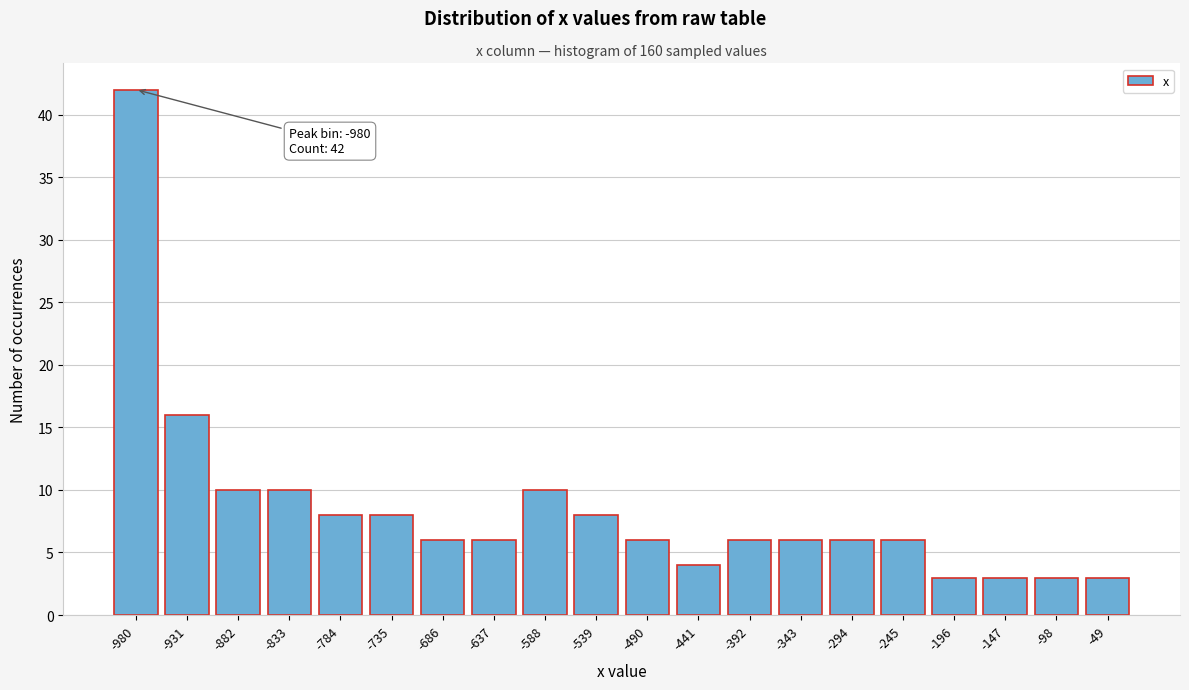

Reading left to right, list all the values displayed in this chart.

42	16	10	10	8	8	6	6	10	8	6	4	6	6	6	6	3	3	3	3